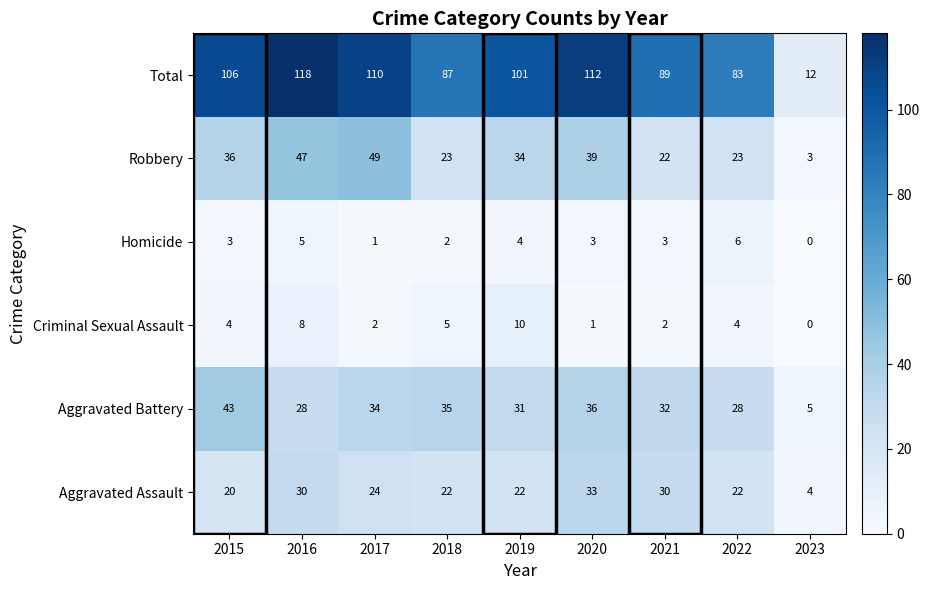

What is the difference between the Aggravated Assault values at 2017 and 2016?

6